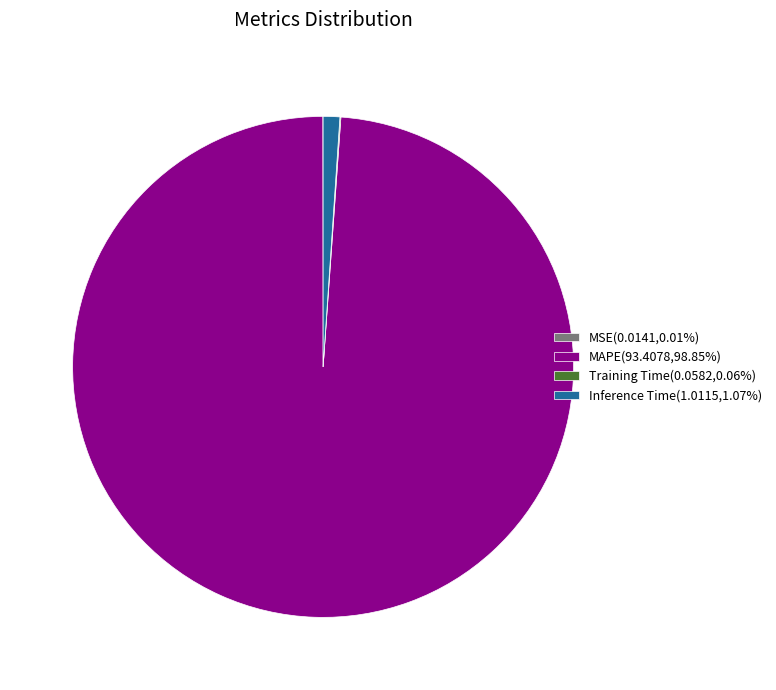

Is there a majority slice in this chart?

Yes